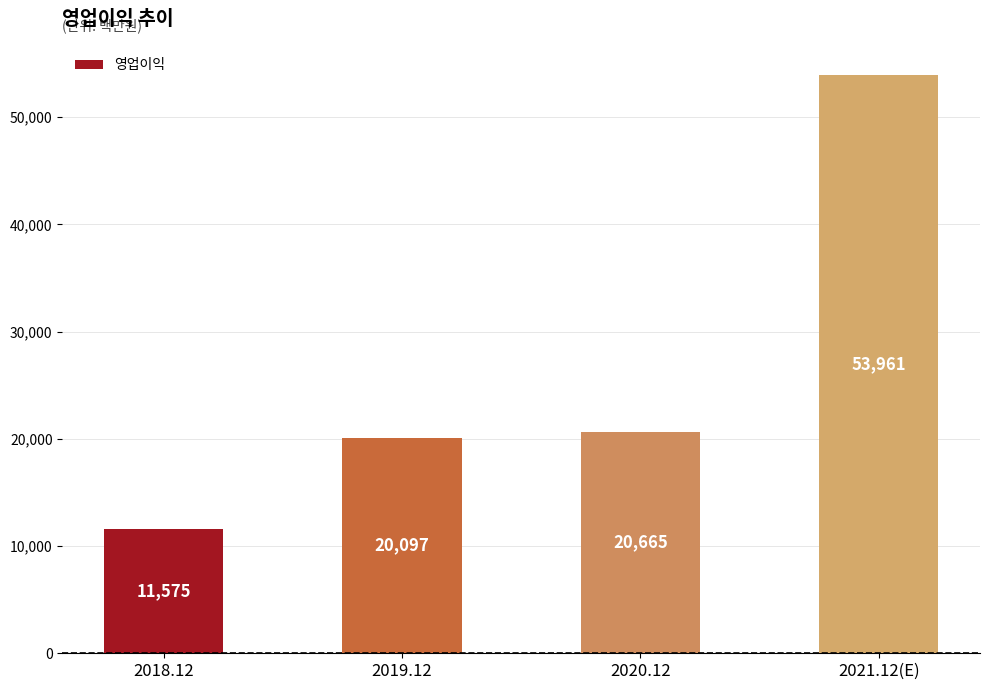

How many data points are less than 20665?

2